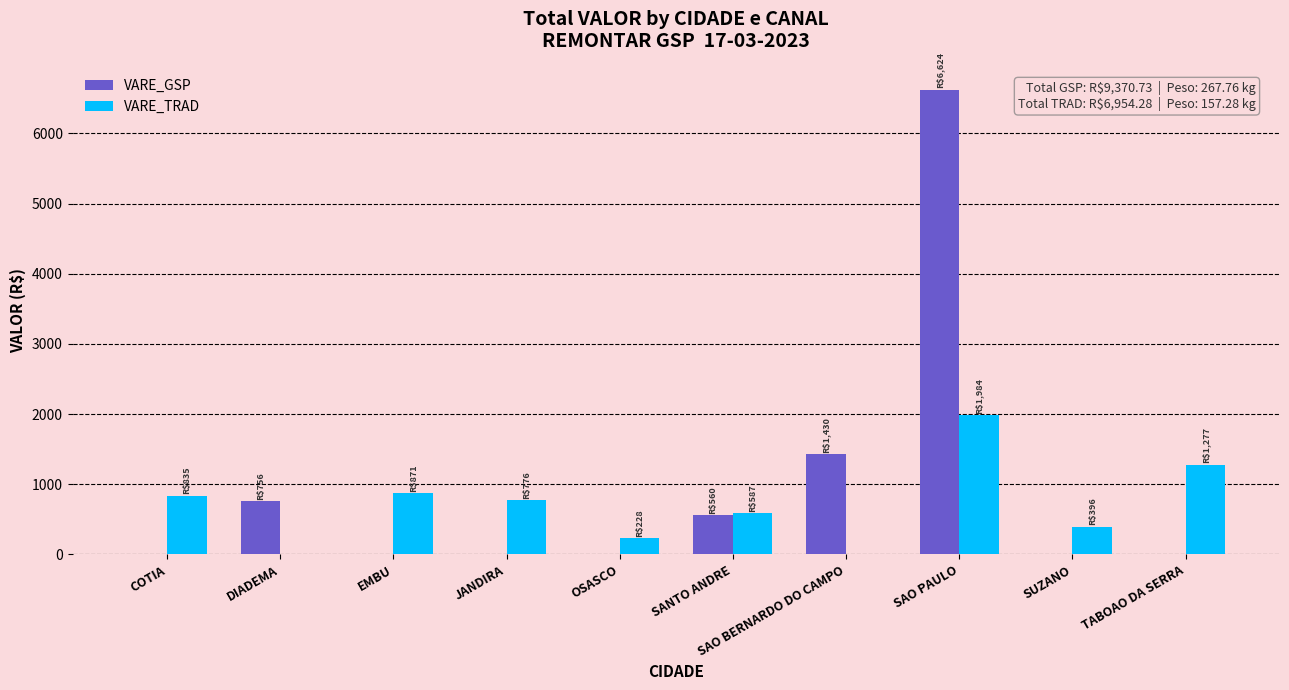

What is the average value of the VARE_TRAD series?

695.4